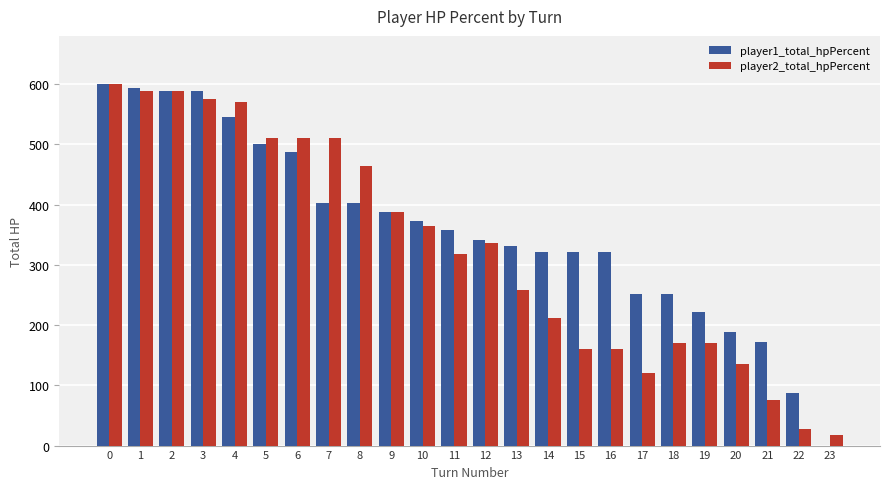

Which series has the largest total across all categories?

player1_total_hpPercent